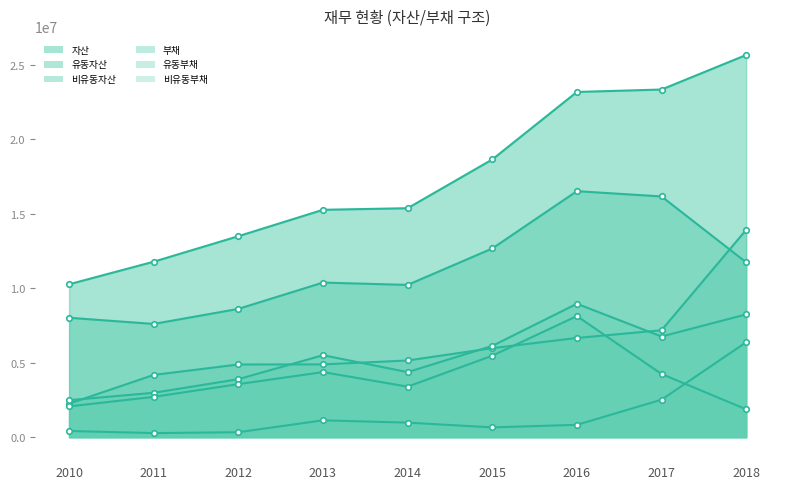

True or false: 자산 and 비유동자산 intersect in this chart.

False